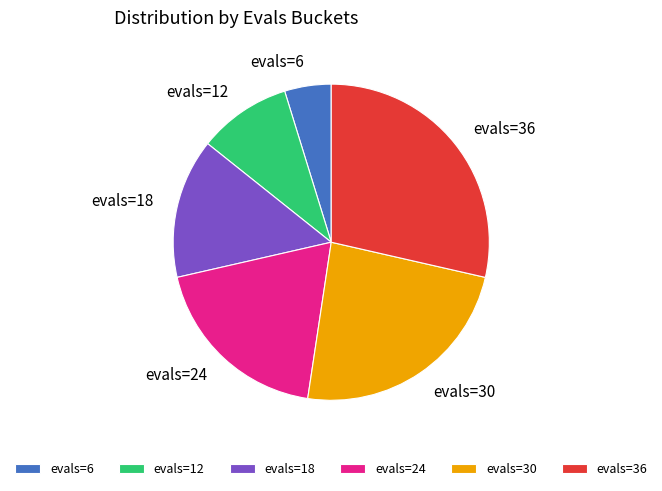

Which slice is the largest?

evals=36